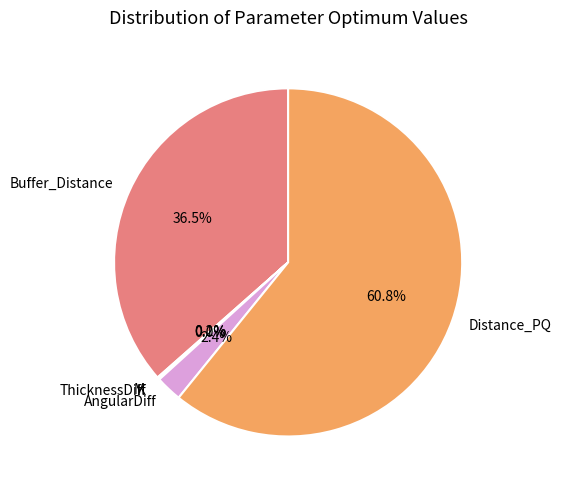

Which slice is the largest?

Distance_PQ